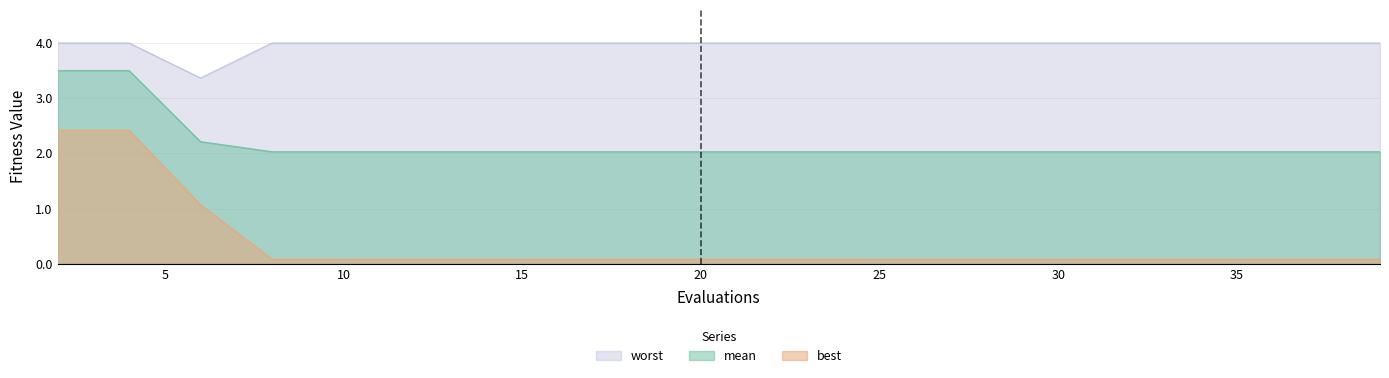

True or false: worst and best intersect in this chart.

False